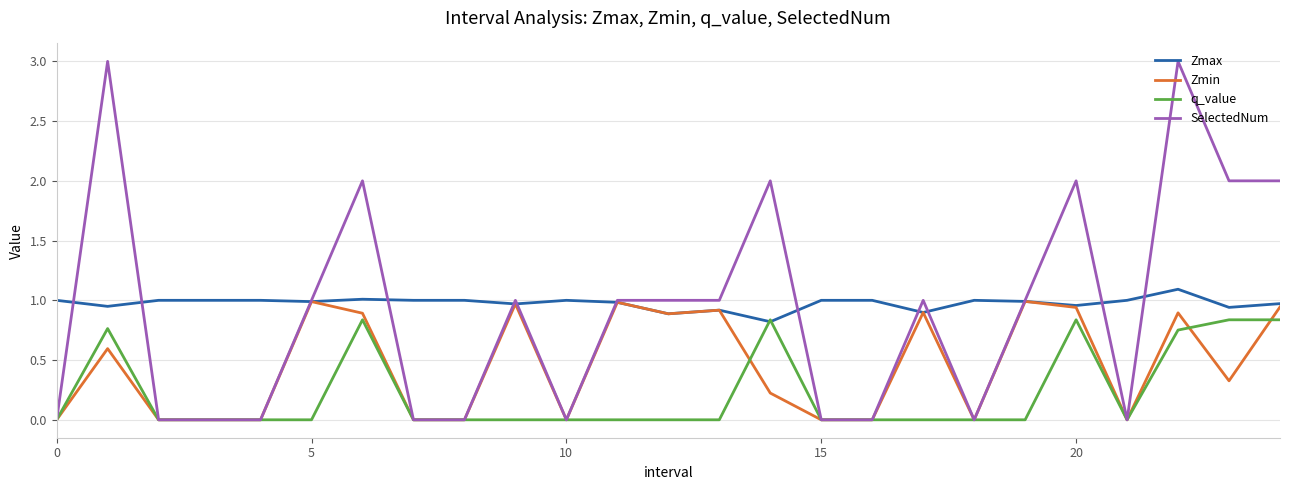

Which series has the widest spread of values?

SelectedNum